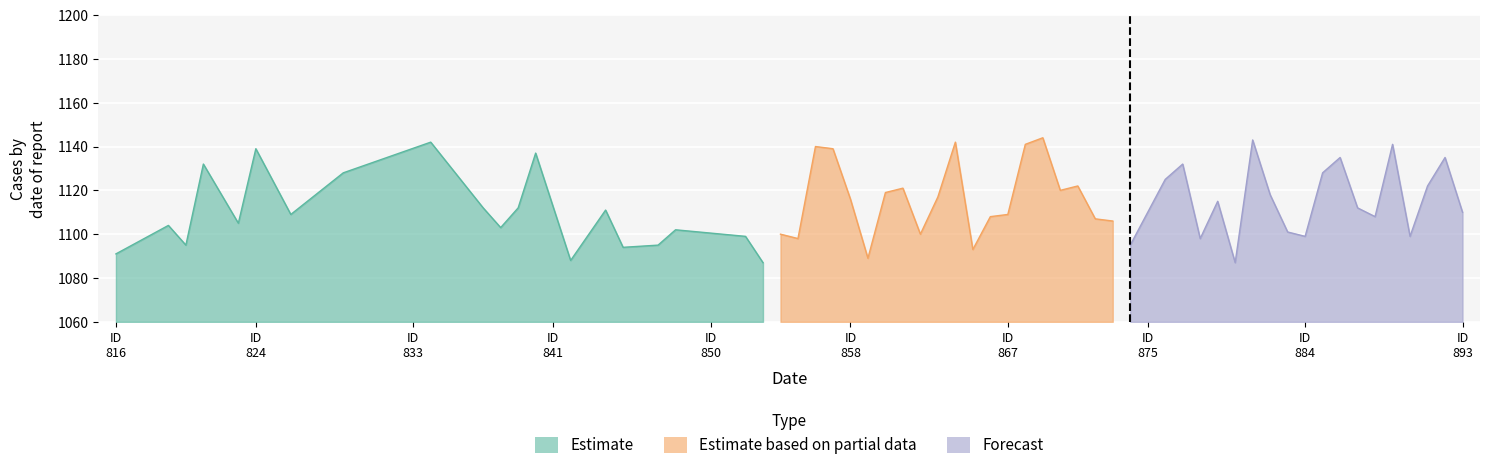

Which series has the largest range (max minus min)?

Forecast